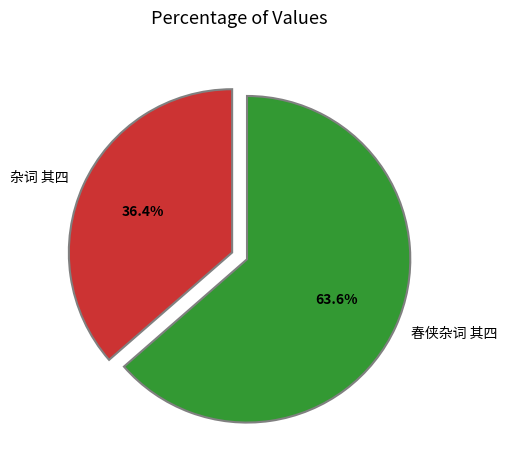

What is the largest slice in the pie chart?

春侠杂词 其四